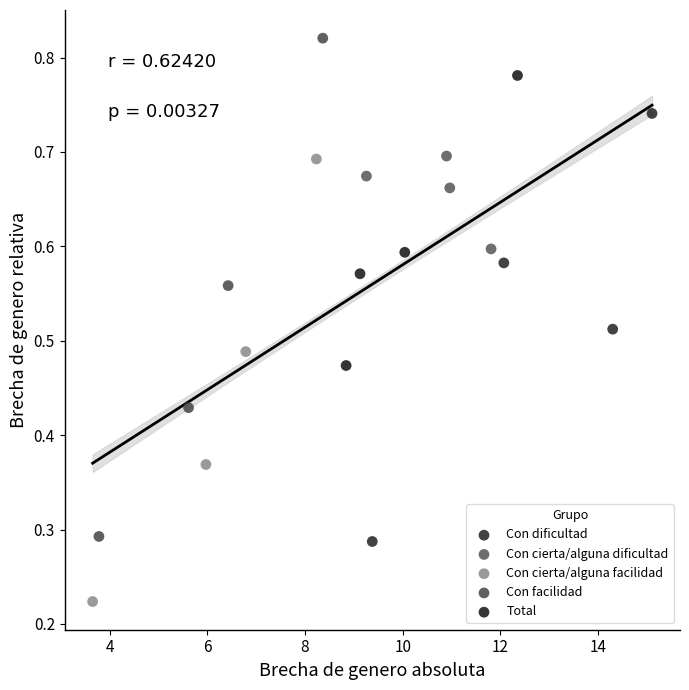

Which series has the largest Y range (max minus min)?

Con facilidad